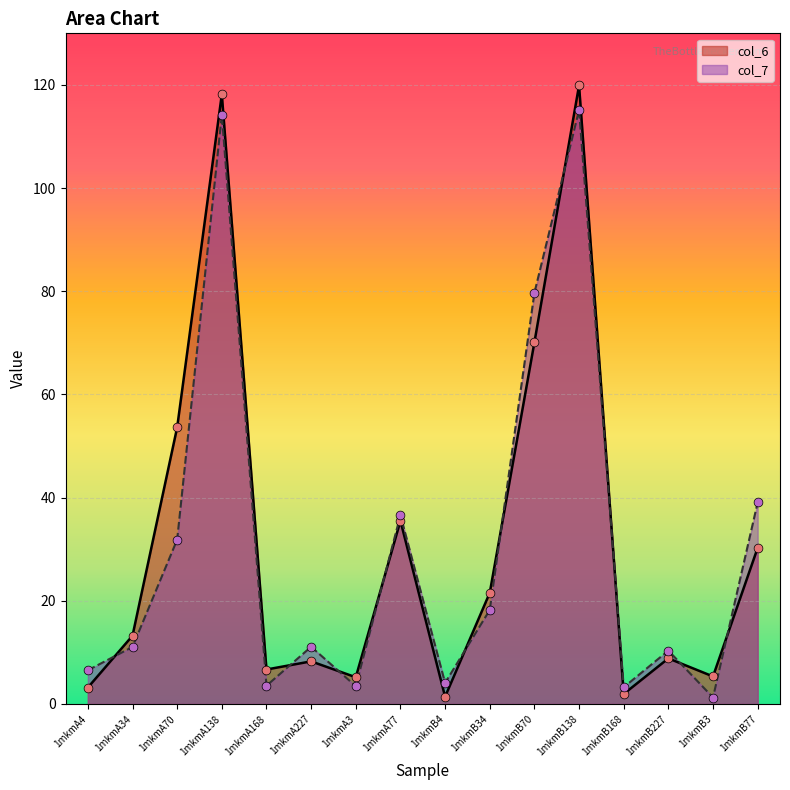

What are all the series names shown in the legend?

col_6, col_7